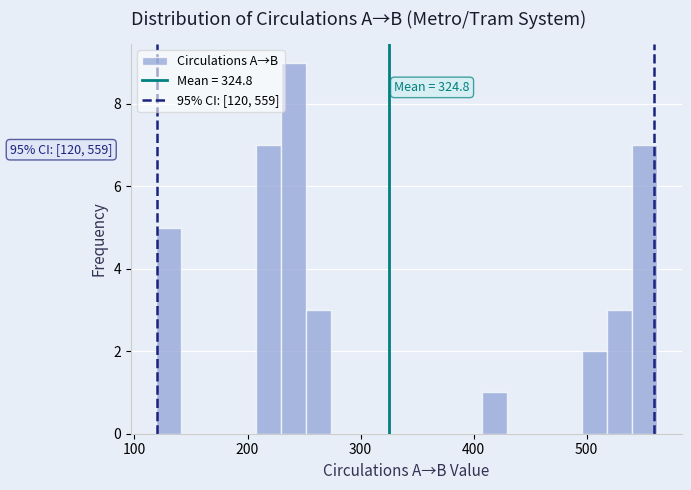

Read against the x-axis, roughly where is the centre of the tallest bar?

240